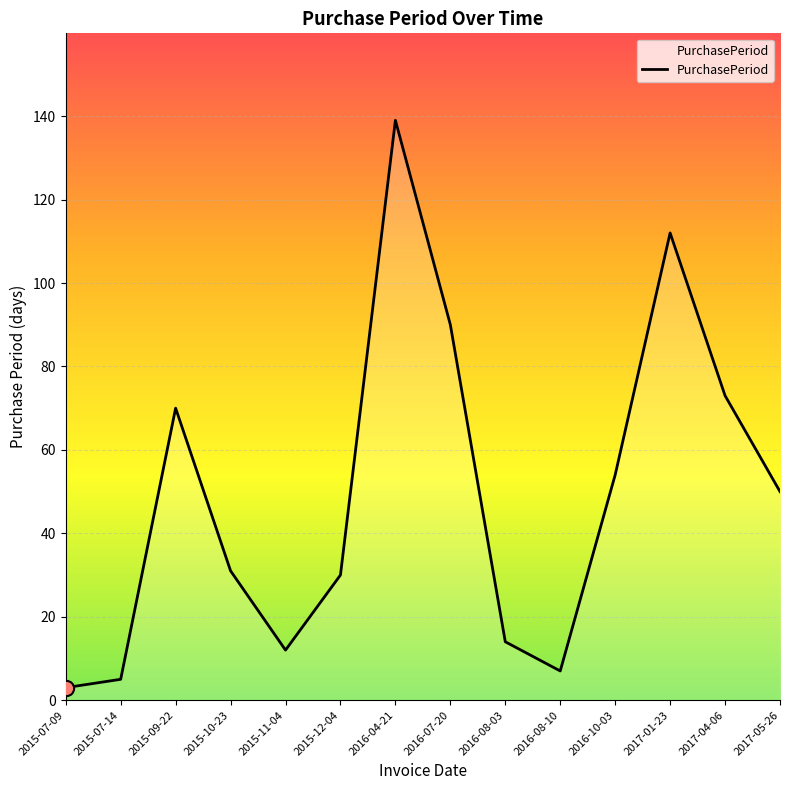

What is the ratio of the value at 2015-10-23 to the value at 2017-01-23?

0.3